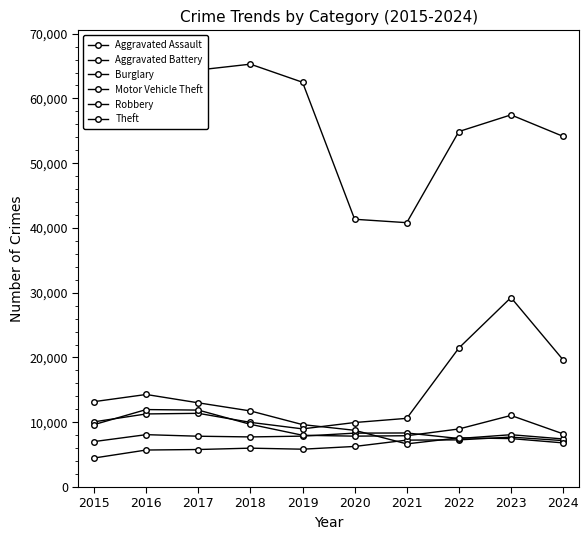

True or false: Aggravated Battery has more than 0 points higher than both neighbors.

True